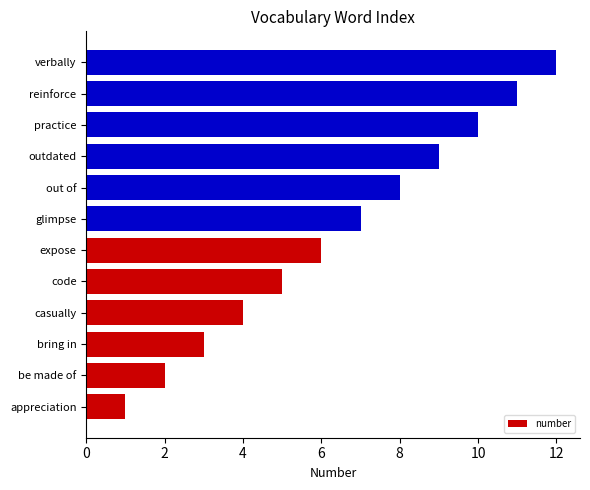

What is the change in value from bring in to verbally?

+9